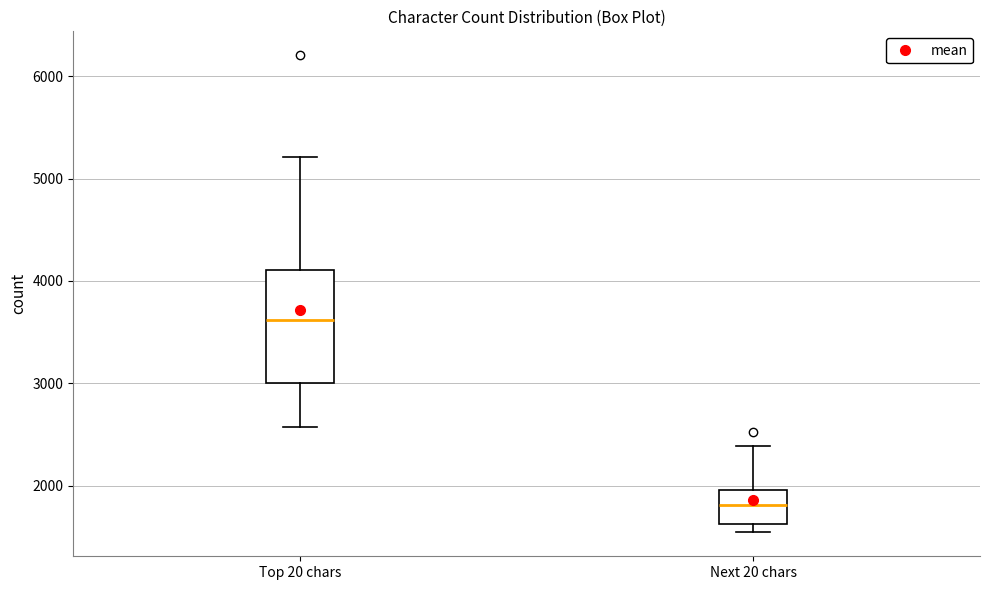

Comparing the boxes themselves (not the whiskers), which one is the tallest?

Top 20 chars